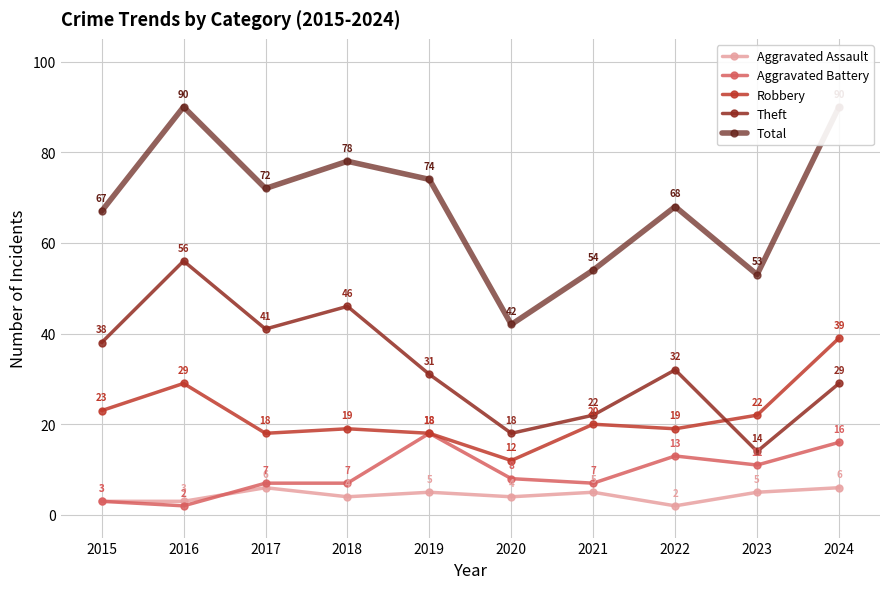

Rank the categories by Total value from highest to lowest.

2016, 2024, 2018, 2019, 2017, 2022, 2015, 2021, 2023, 2020